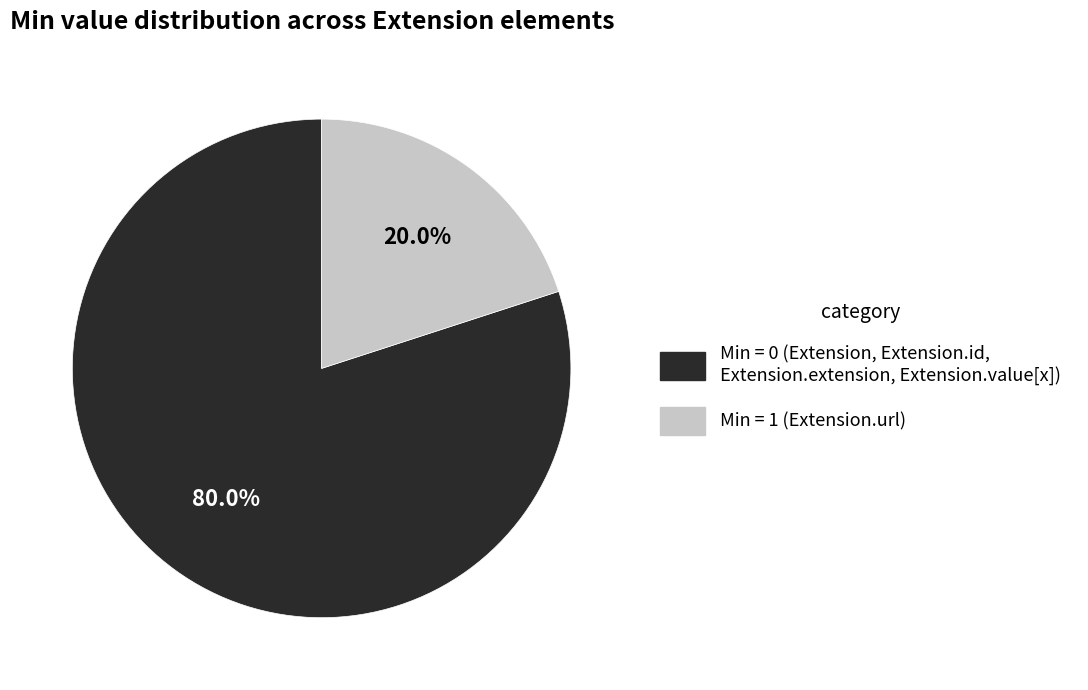

Is there a majority slice in this chart?

Yes